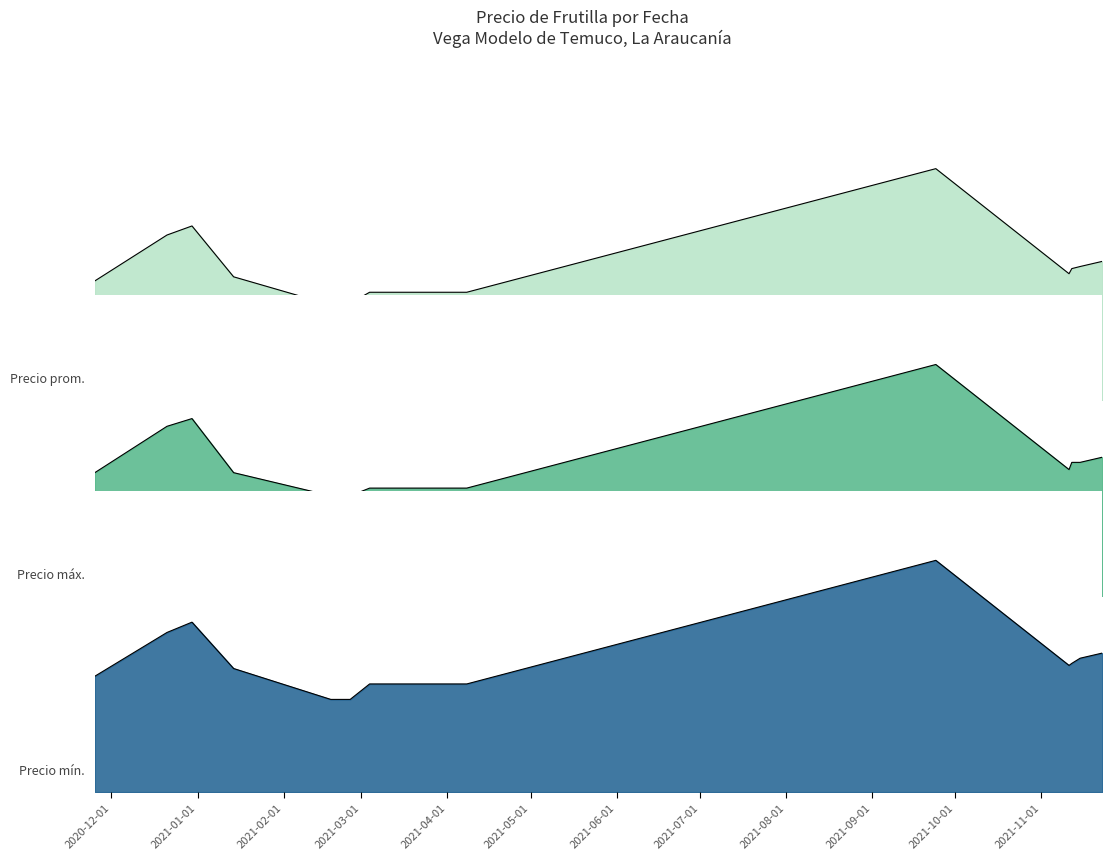

Does the chart have visible grid lines?

No